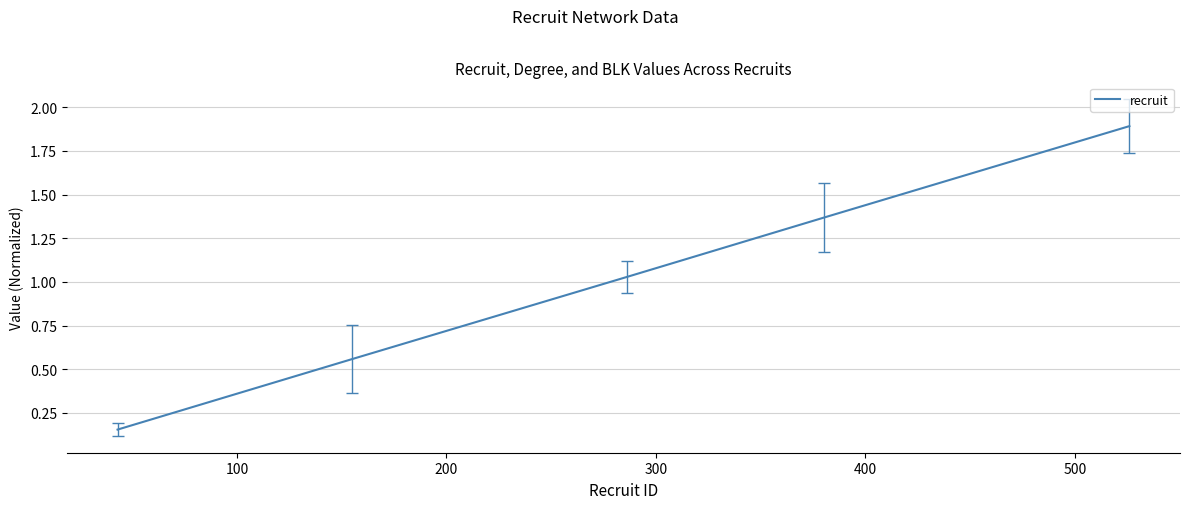

True or false: there are more than 0 points higher than both neighbors.

False